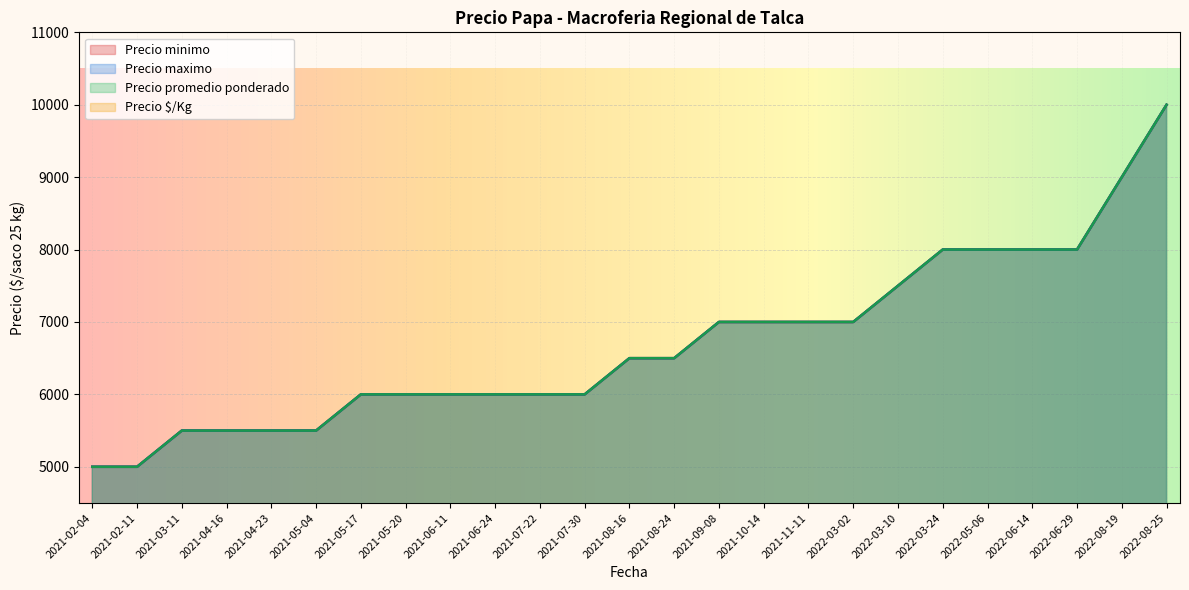

True or false: Precio $/Kg has more than 2 interior local peaks.

False